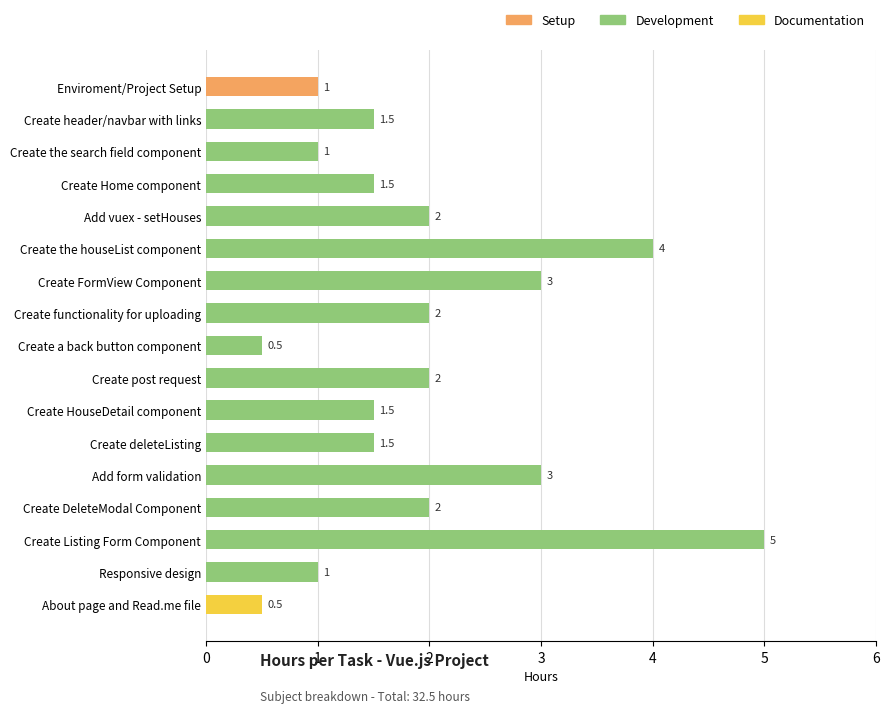

How many values are below 1?

2